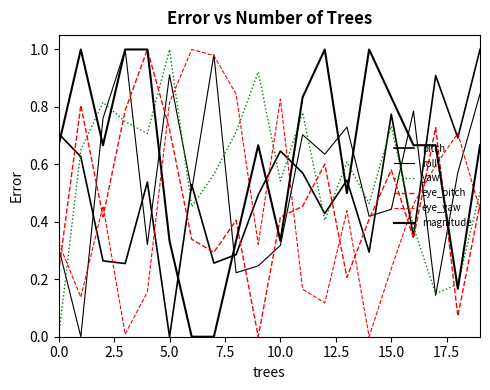

How many interior local peaks does the pitch series have?

6